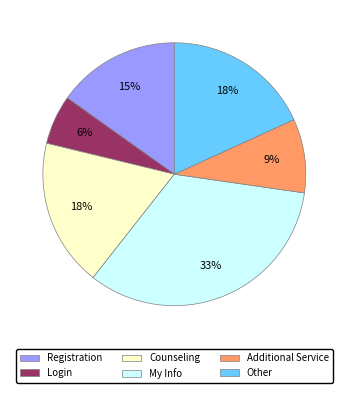

True or false: Login accounts for 1% of the total.

False